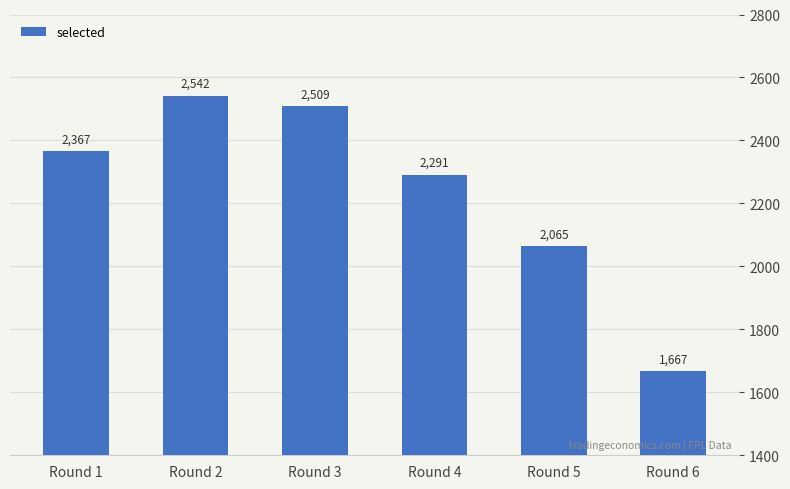

What is the change in value from Round 4 to Round 6?

-624